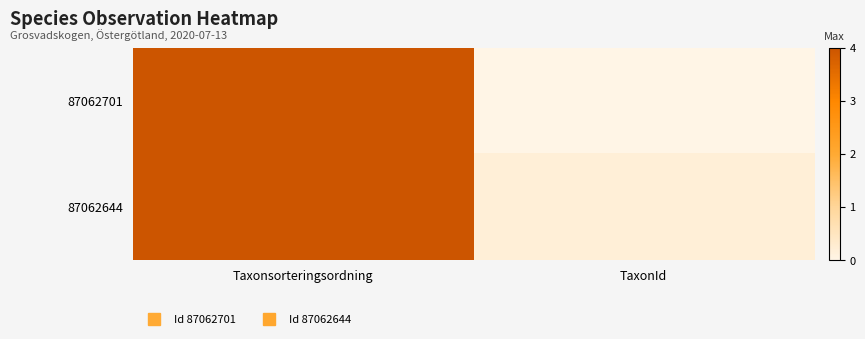

Which category has the highest value across all series?

Taxonsorteringsordning